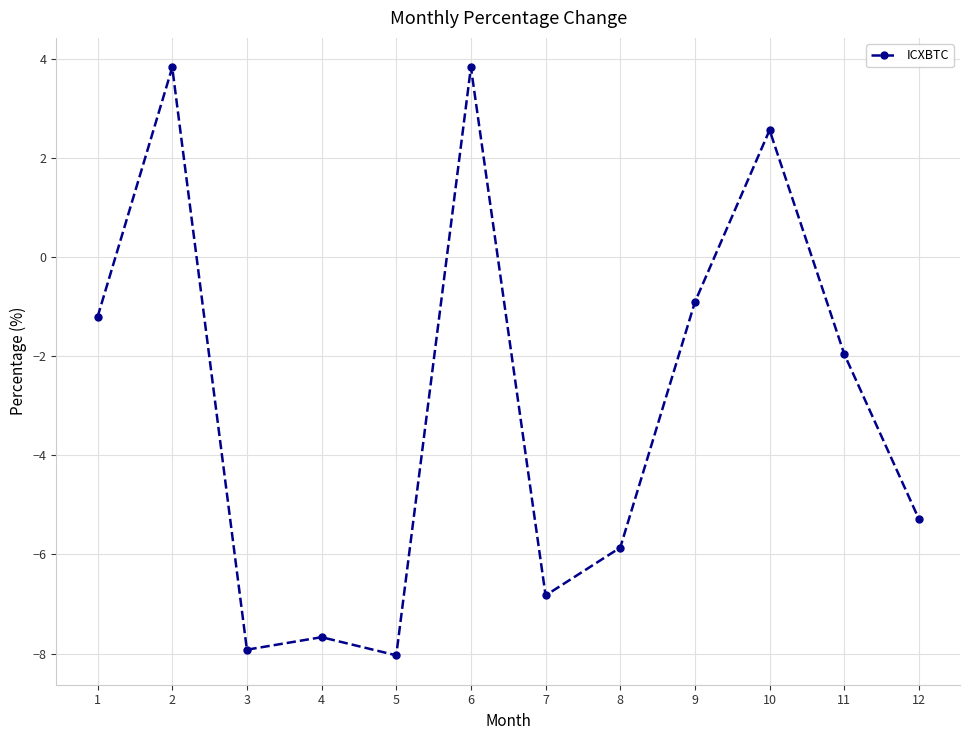

Between 4 and 6, which is larger?

6